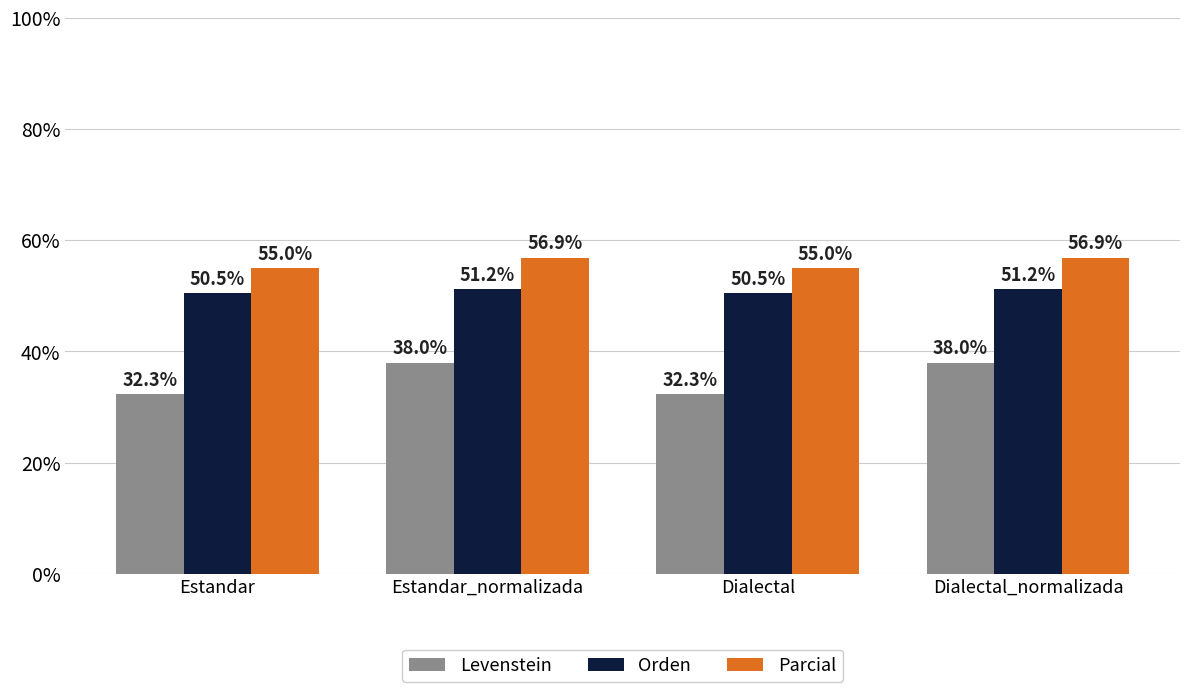

Is it true that Levenstein equals 43.0 at Dialectal?

False